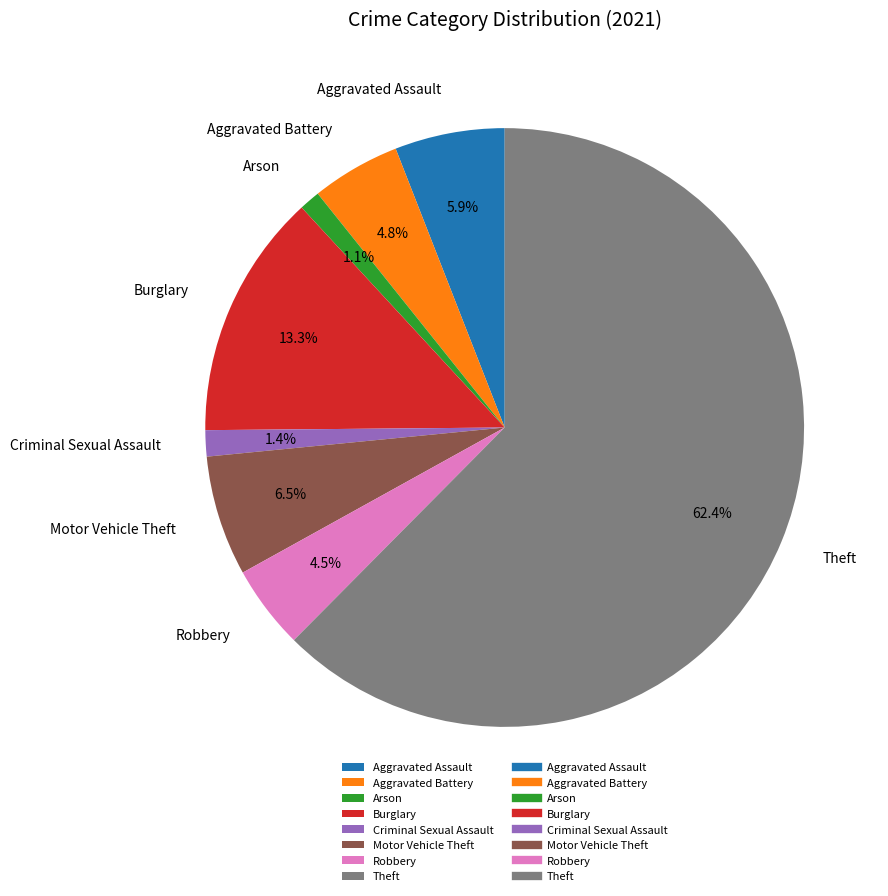

Which category has the biggest portion of the pie?

Theft